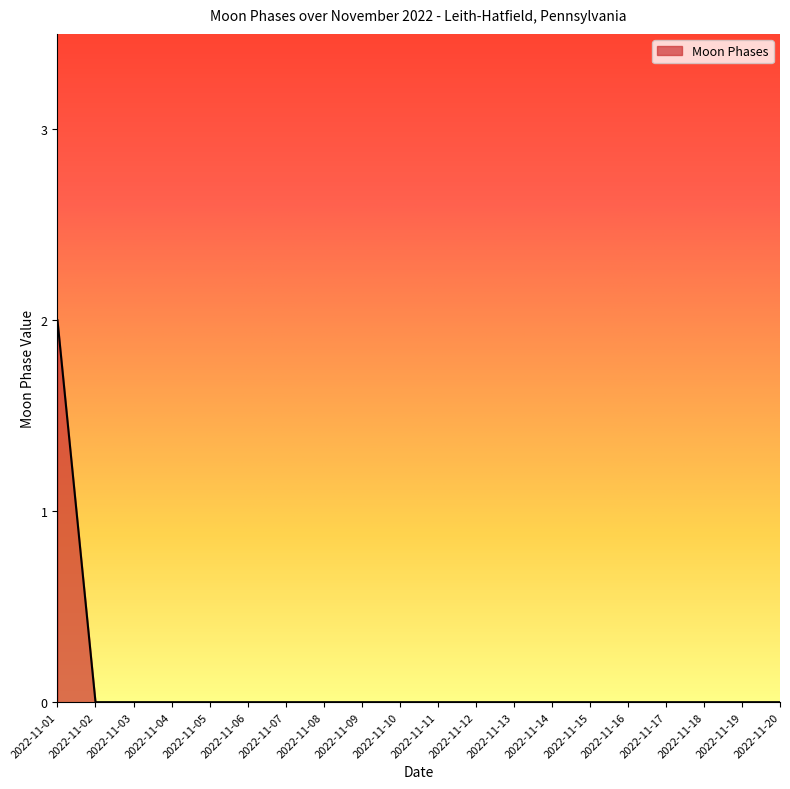

True or false: the data shows 0 at 2022-11-12.

True